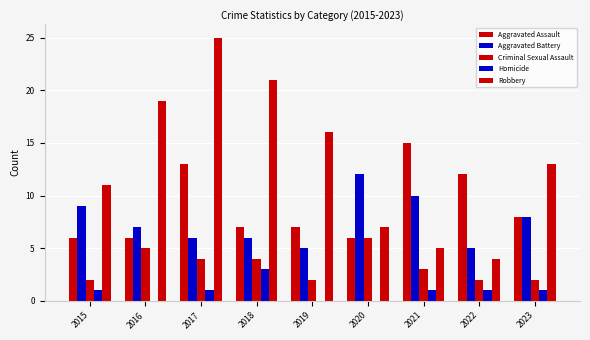

What is the difference between the second highest and minimum values in the Homicide series?

1